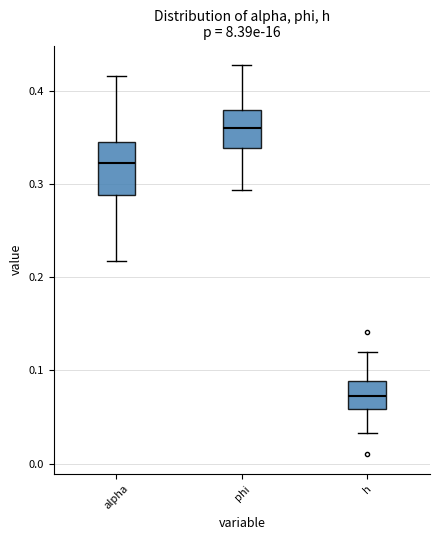

Which box's median line is the highest?

phi